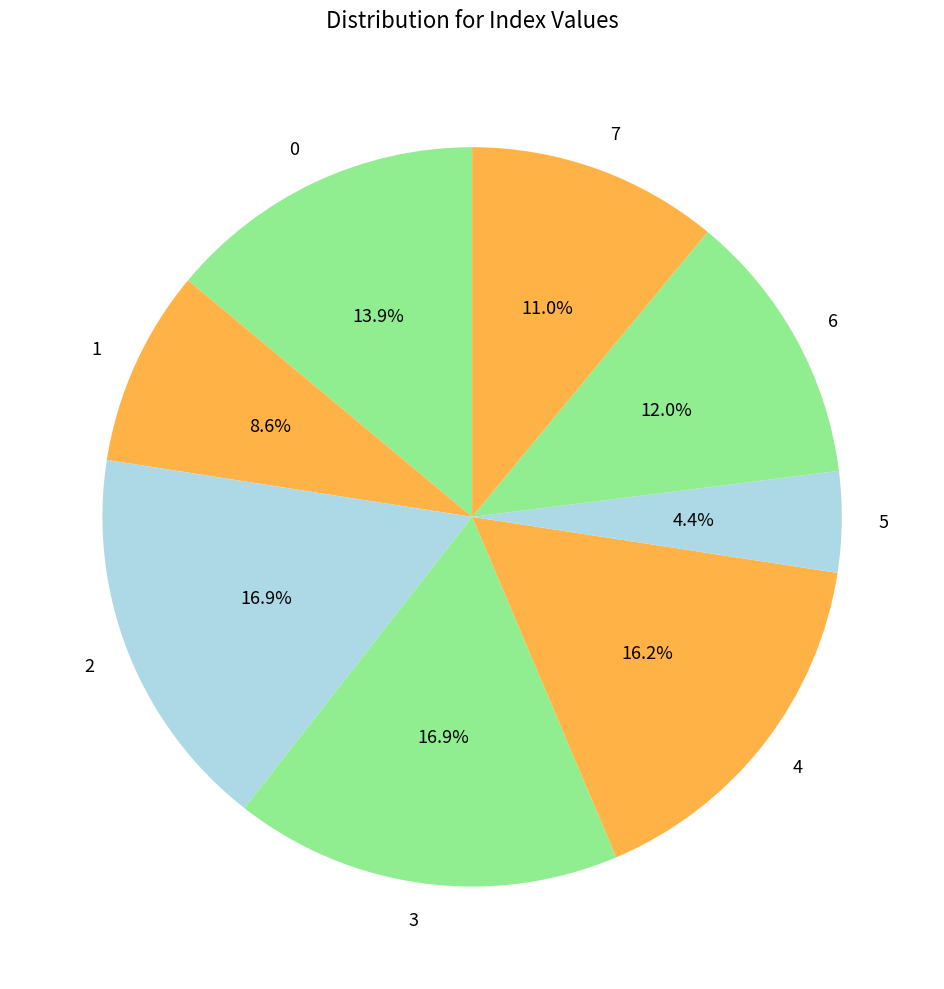

What is the smallest slice in the pie chart?

5